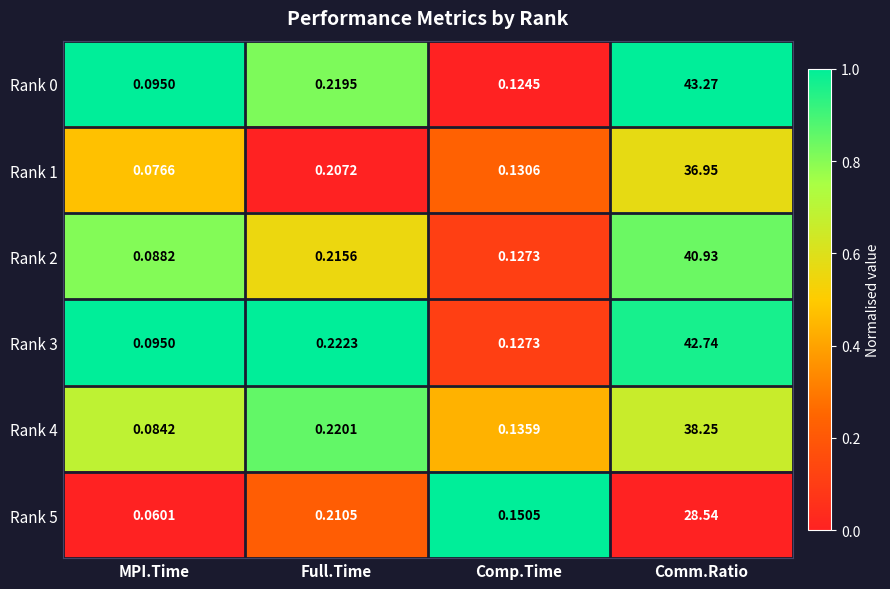

Which category has the lowest value across all series?

MPI.Time